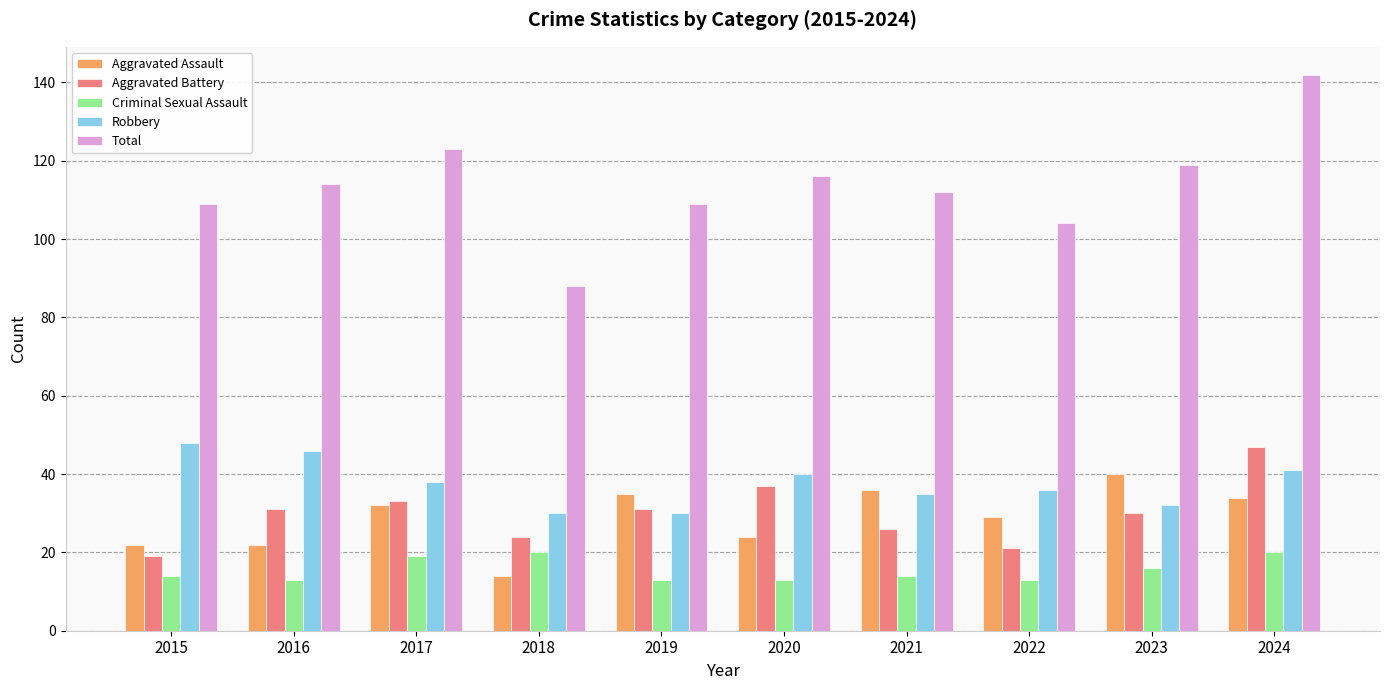

What is the difference between the second highest and minimum values in the Aggravated Assault series?

22